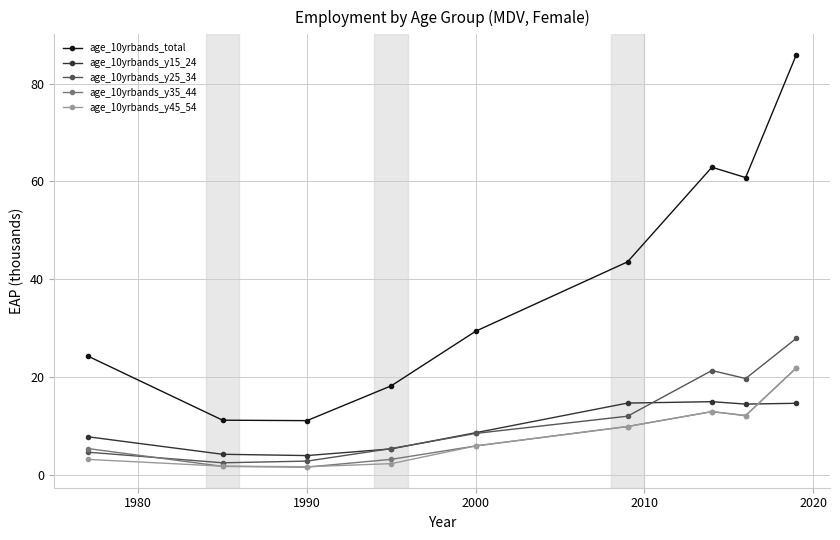

Which series has the largest range (max minus min)?

age_10yrbands_total